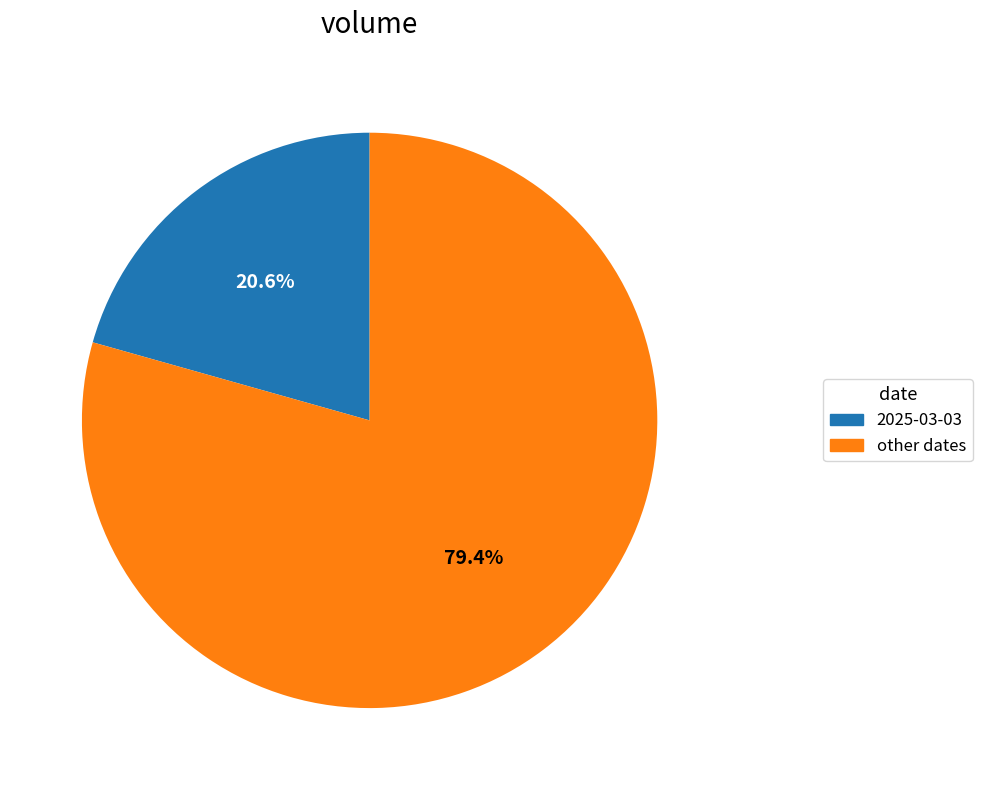

Does any single category account for the majority?

Yes